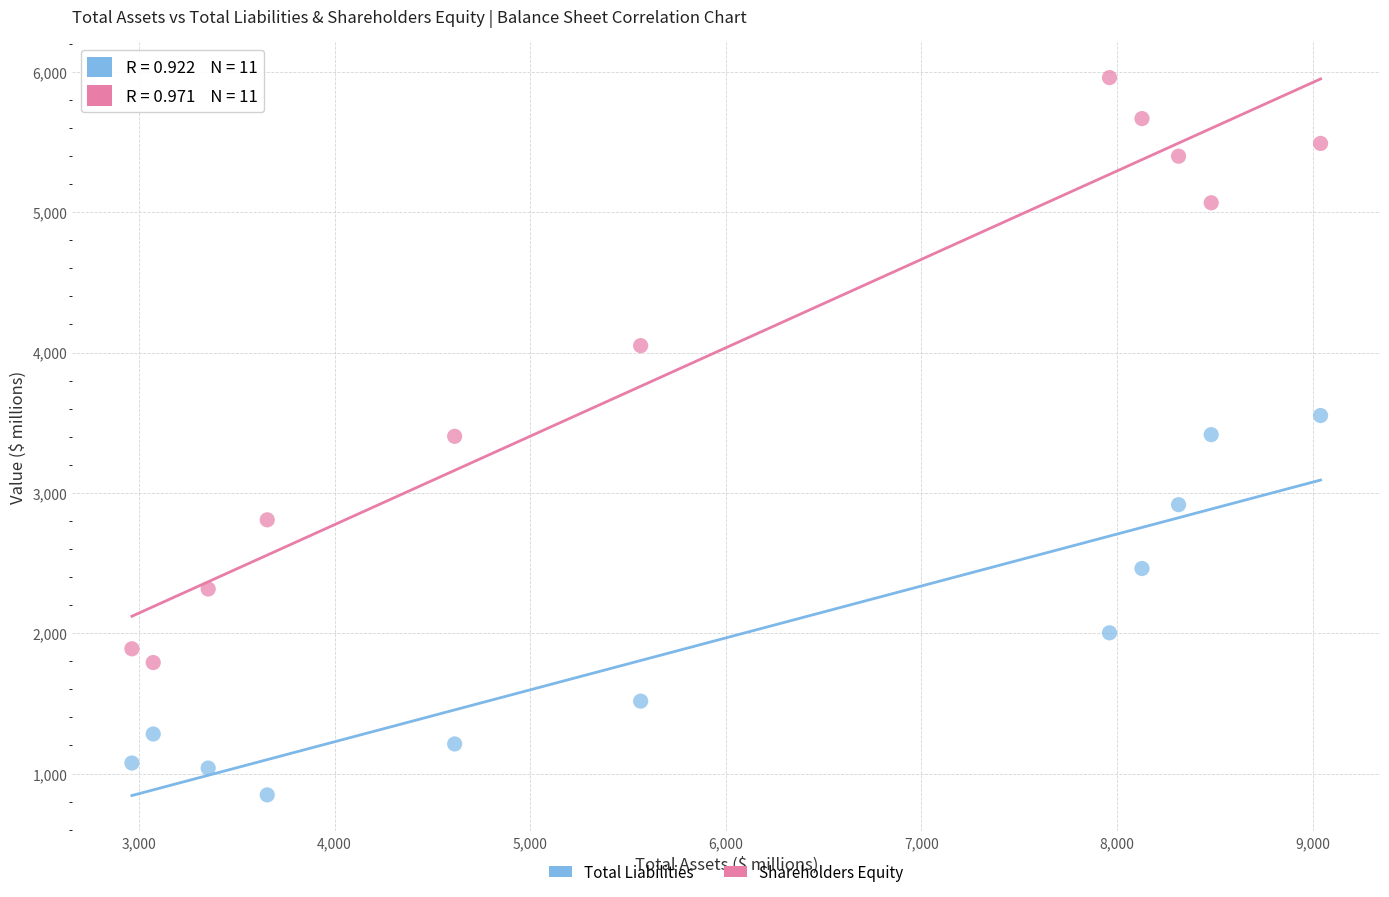

Across all data points, what is the range of Y values (max minus min)?

5111